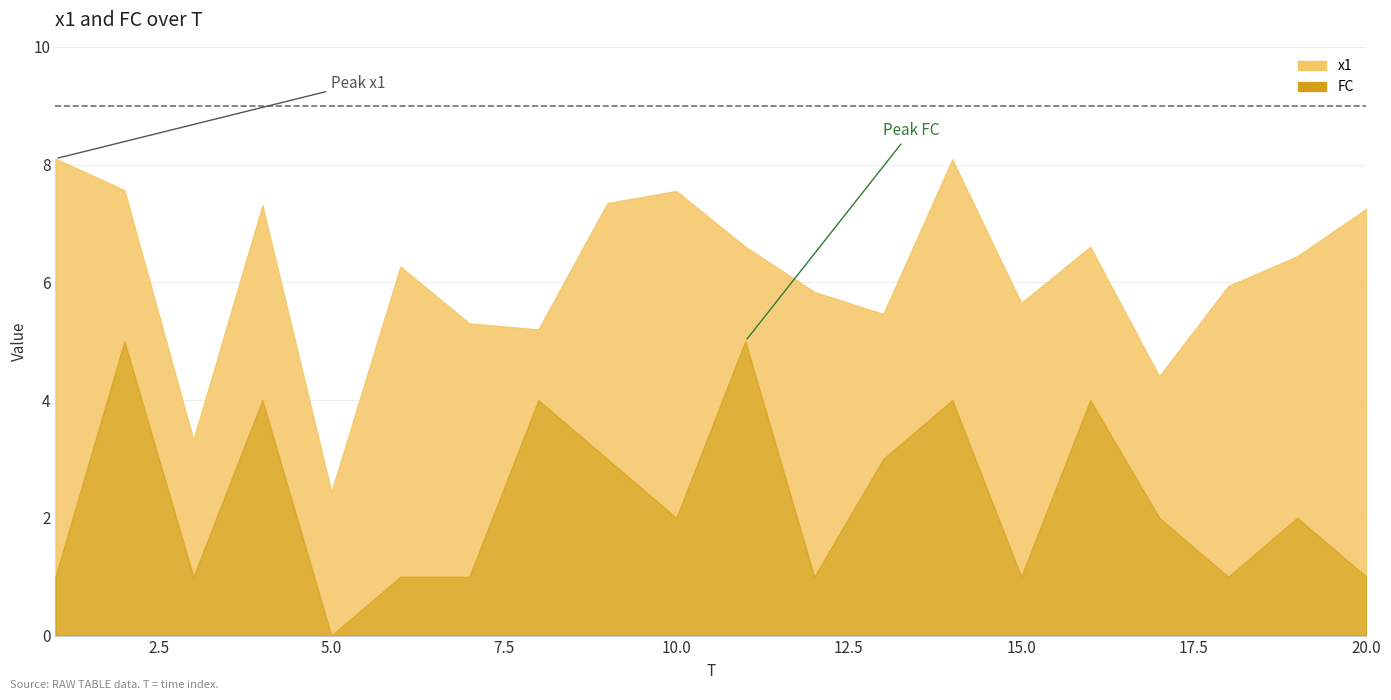

At how many categories does at least one series exceed 6?

11